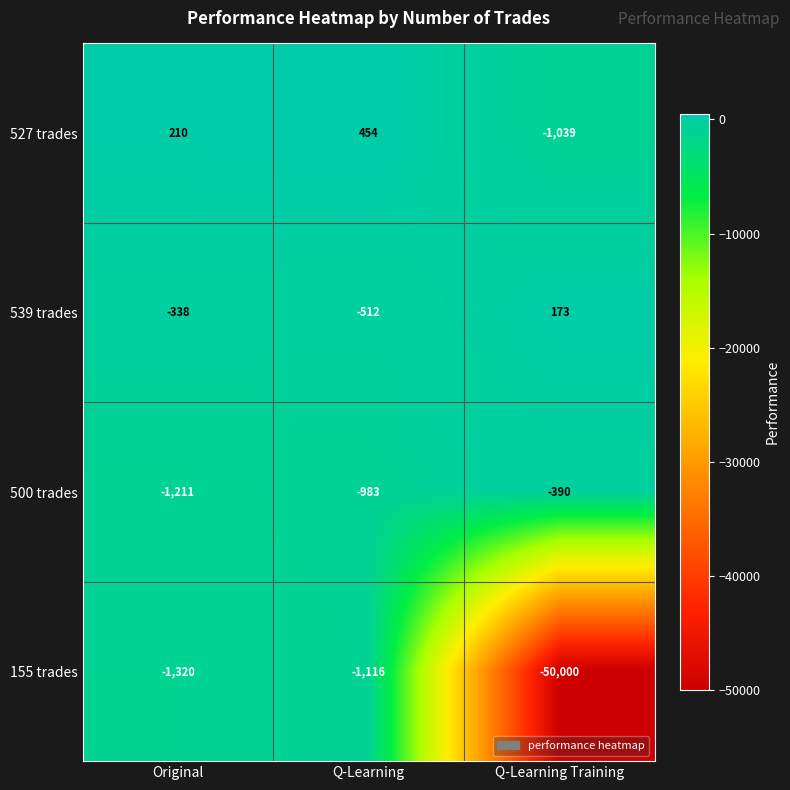

The 500 trades series shows -1211 at Original. True or false?

True